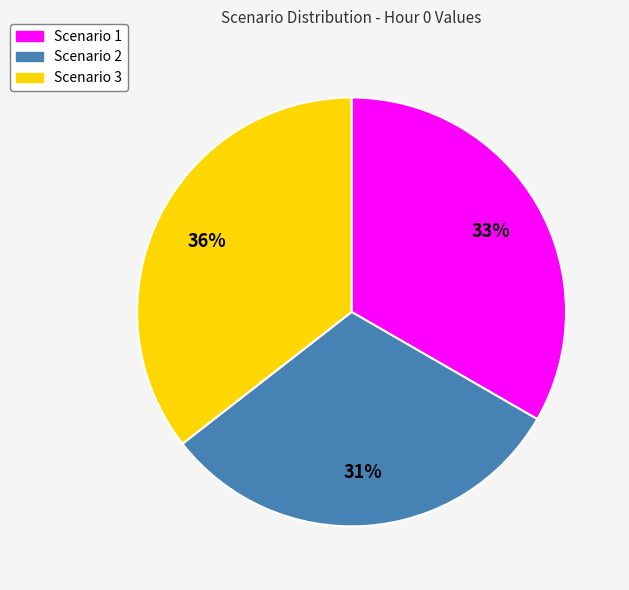

Which slice is the largest?

Scenario 3